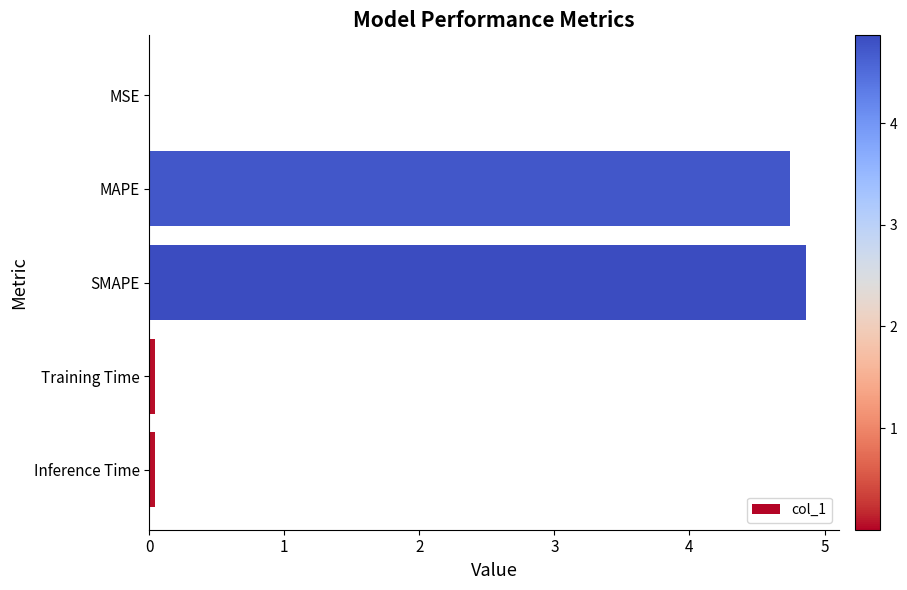

What is the approximate value at SMAPE?

4.9